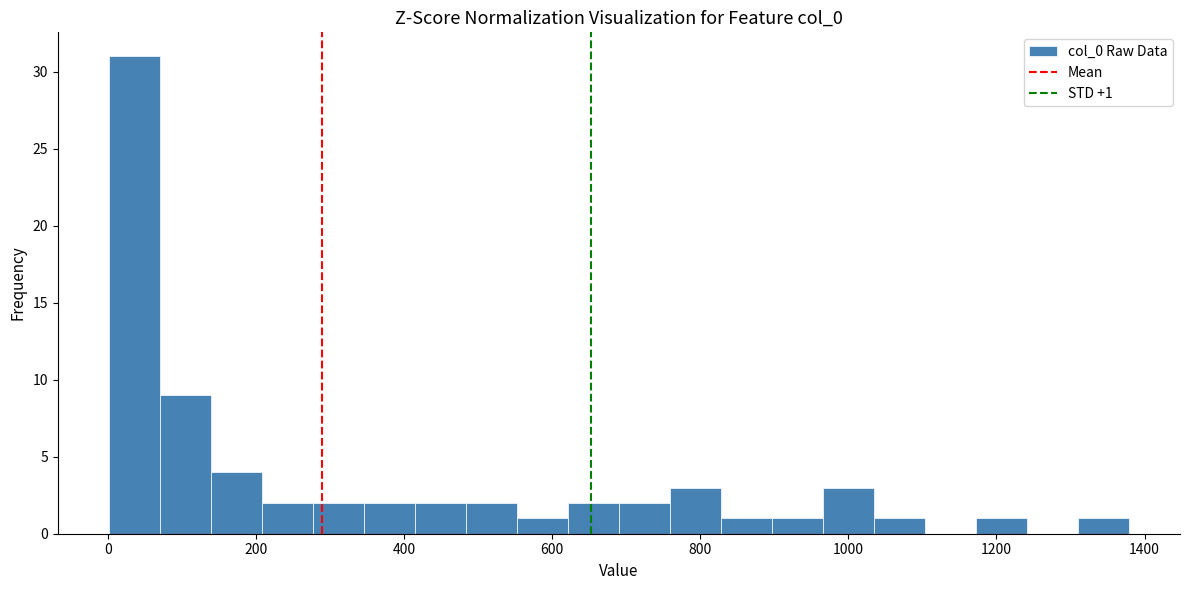

Around what value on the x-axis is the tallest bar? Give the approximate position of its centre, as read against the axis.

40